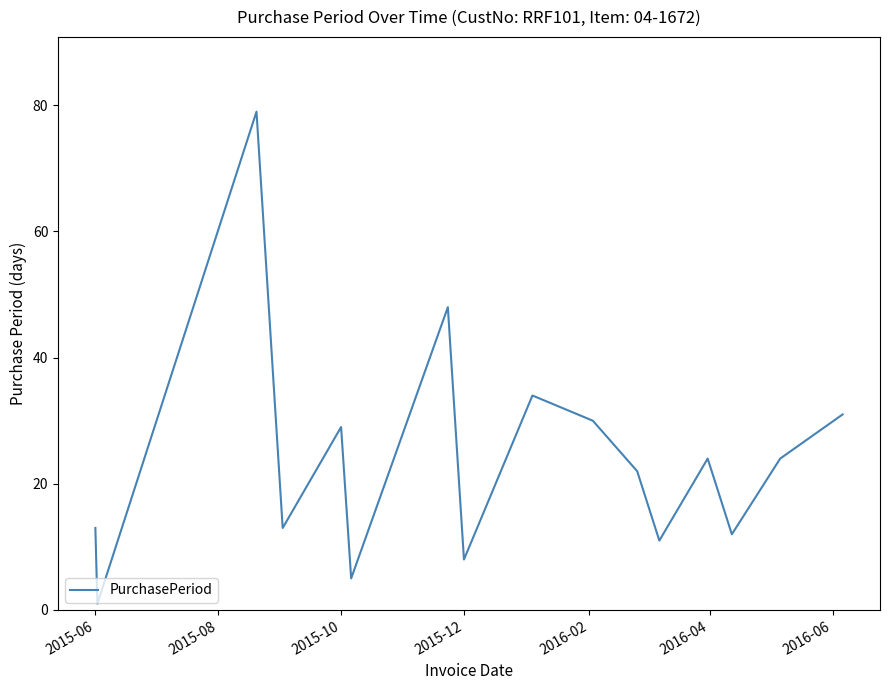

What is the greatest value displayed?

79